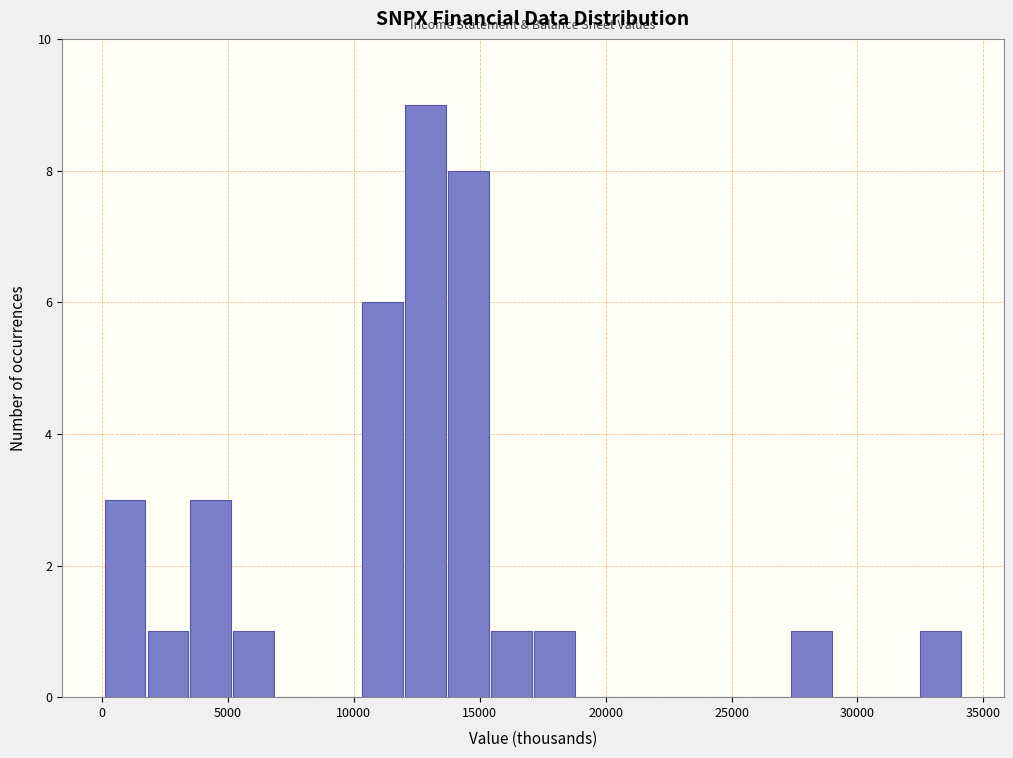

Read against the x-axis, roughly where is the centre of the tallest bar?

13000